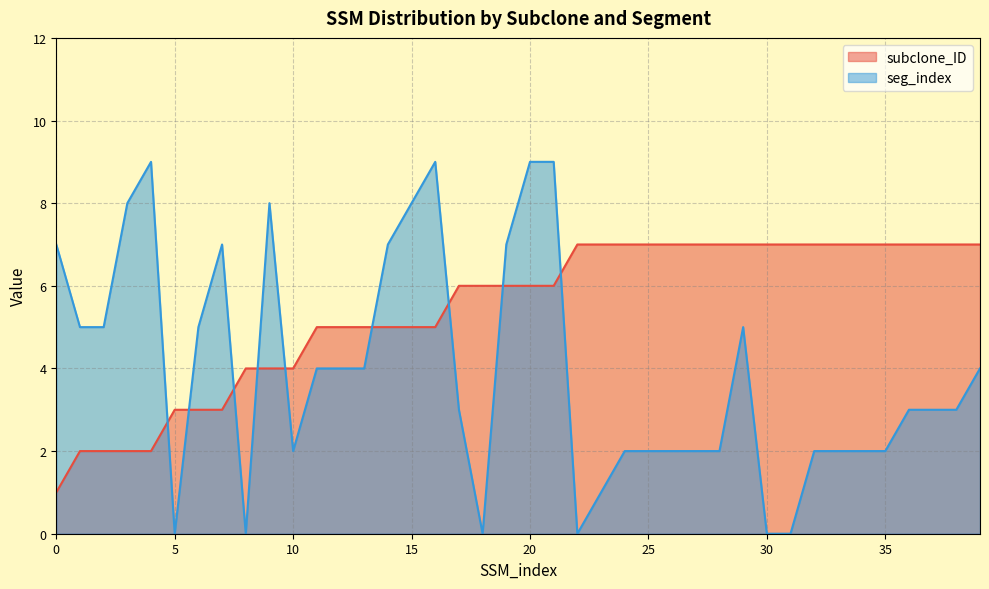

Is the value of seg_index at 31 greater than the value of subclone_ID at 8?

No